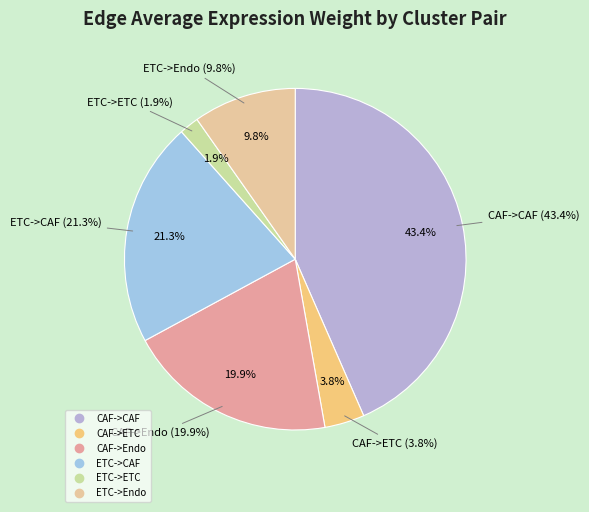

The CAF->CAF slice represents 35% of the pie. True or false?

False